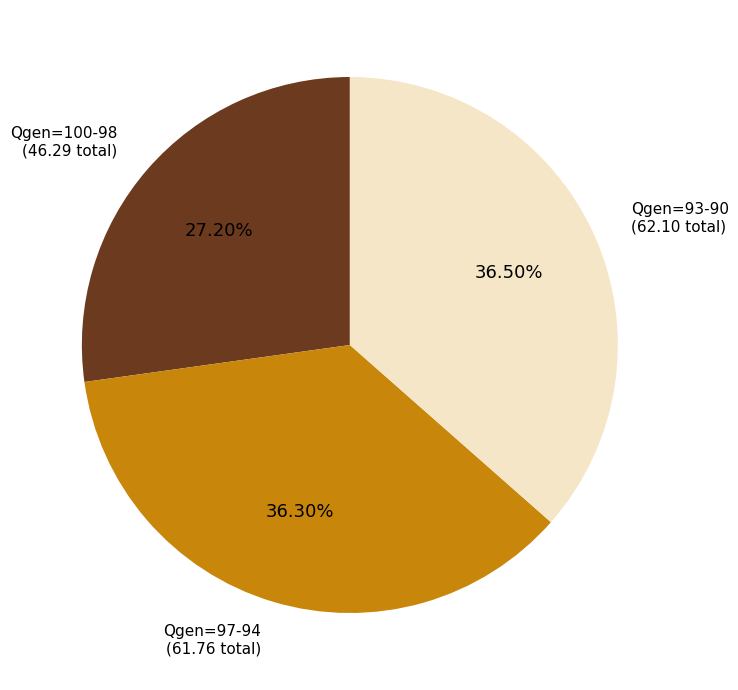

To the nearest percent, what is the average slice percentage?

33%